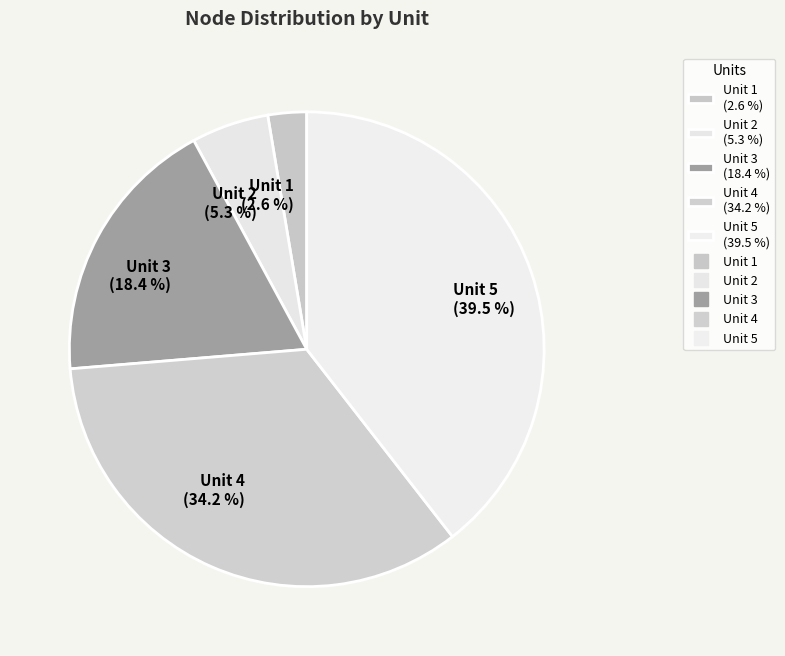

Is there any slice that represents more than half of the pie?

No